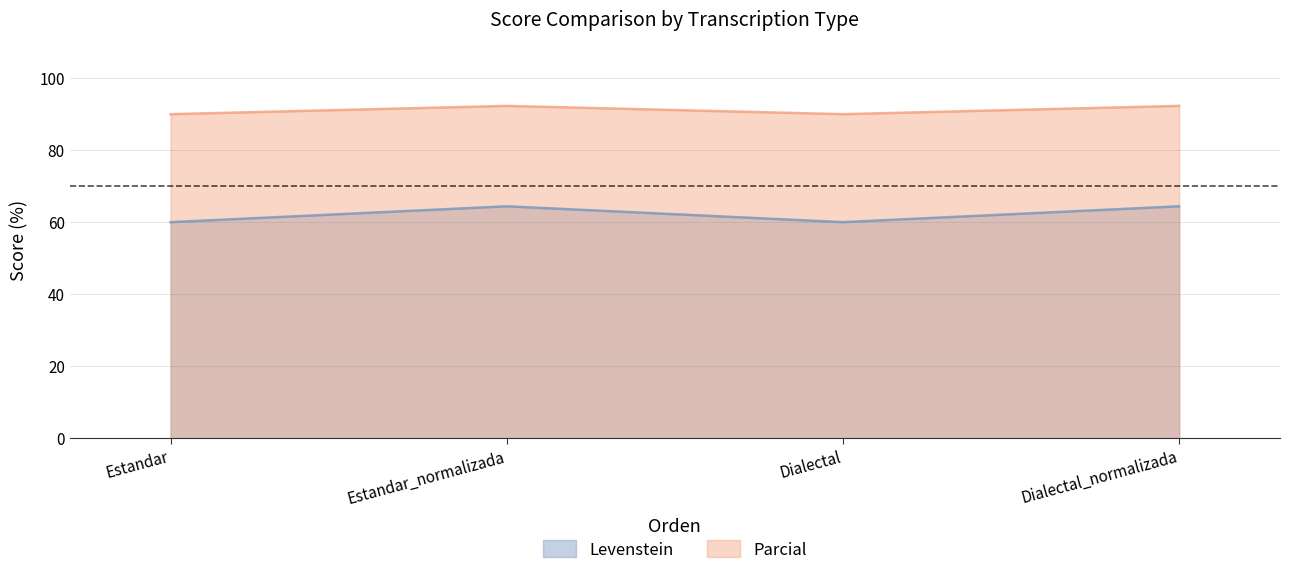

How many lines are shown in the chart?

2